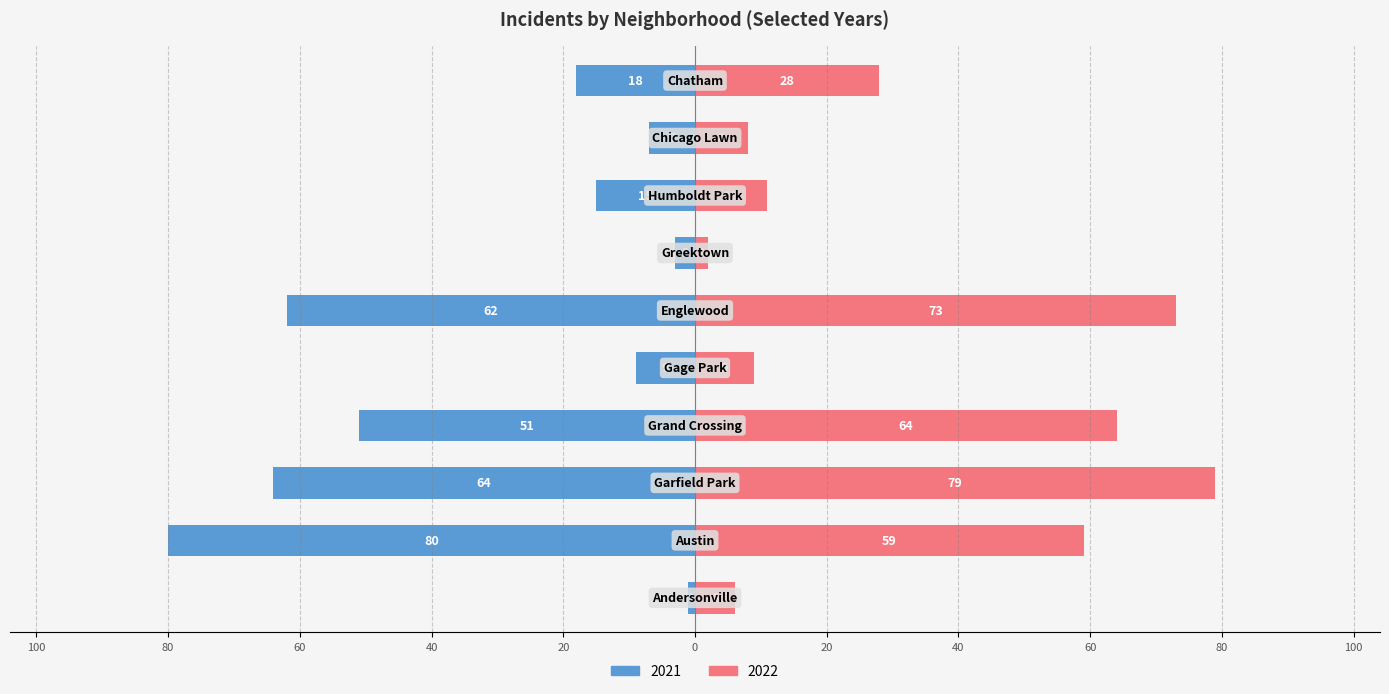

Which series has the largest total across all categories?

2022